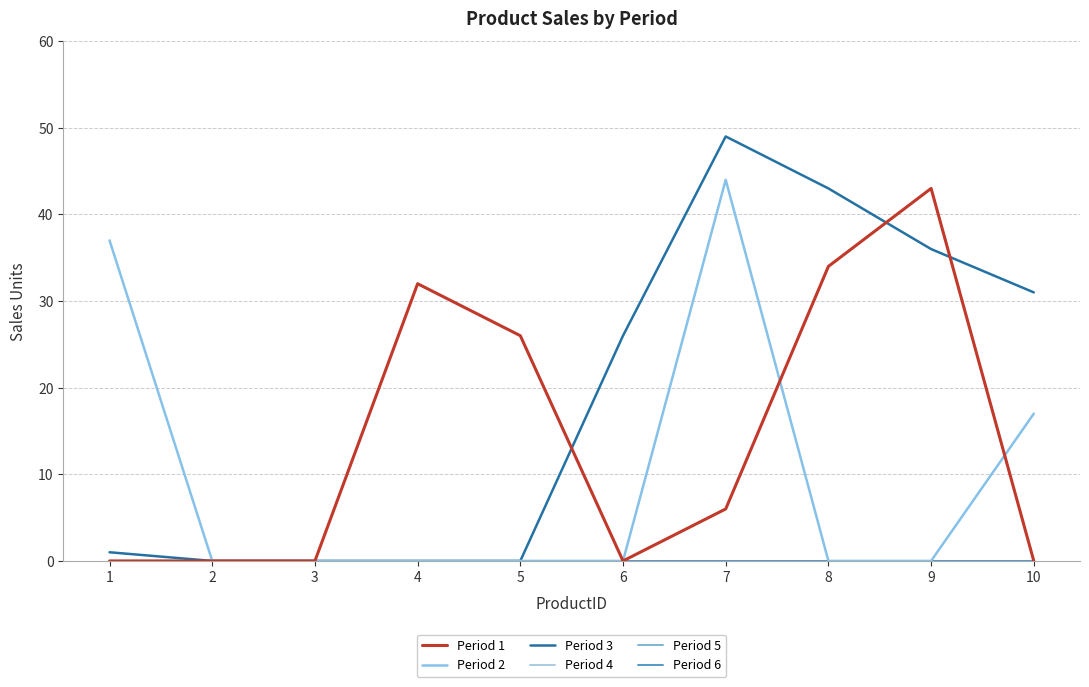

Which category has the highest value across all series?

7